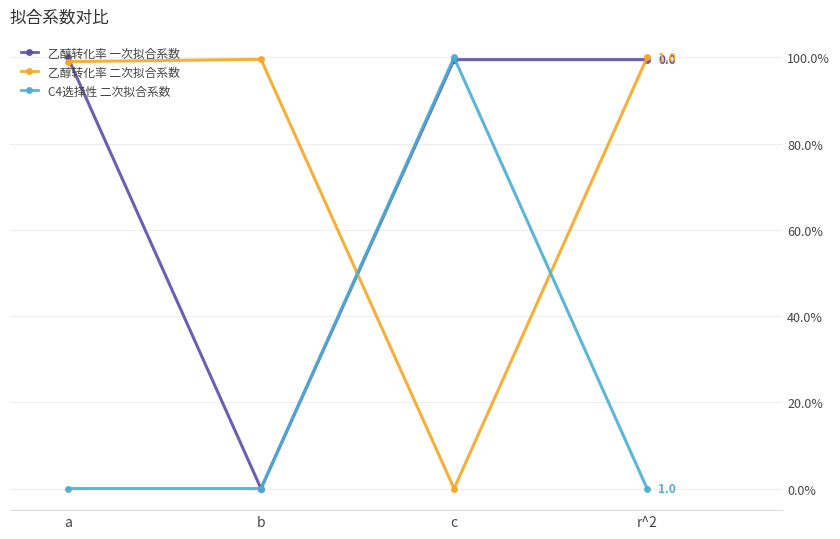

What is the difference between the maximum and second lowest values in the 乙醇转化率 一次拟合系数 series?

0.5